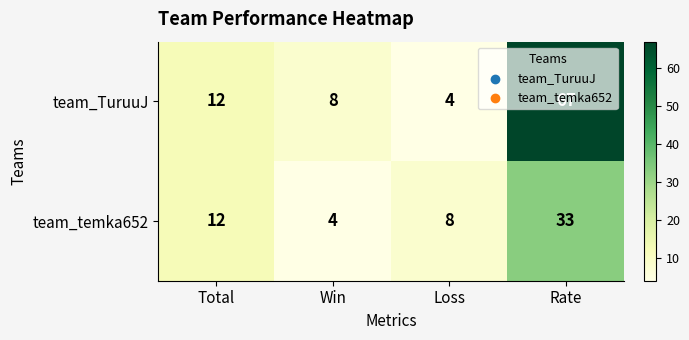

Count the number of categories in the chart.

4